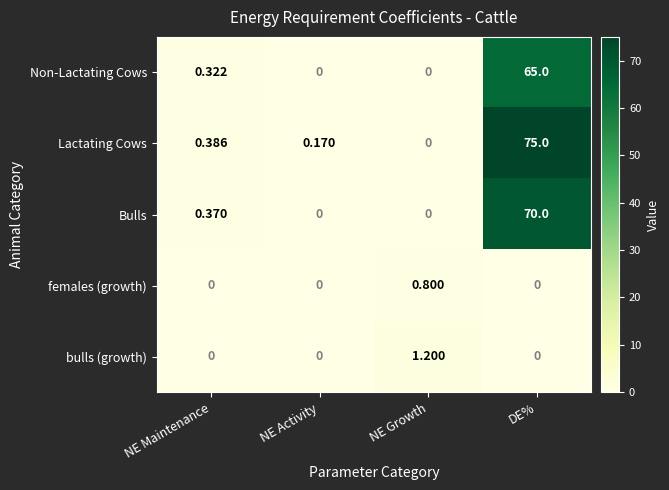

How many data points in Non-Lactating Cows are above 0?

2